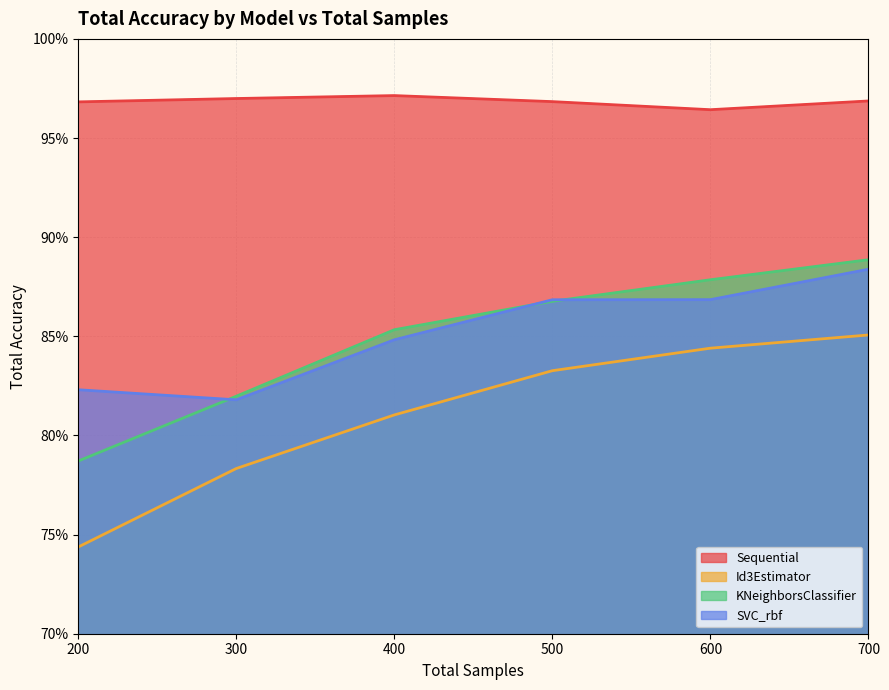

What is the lowest value of the Id3Estimator series?

0.7